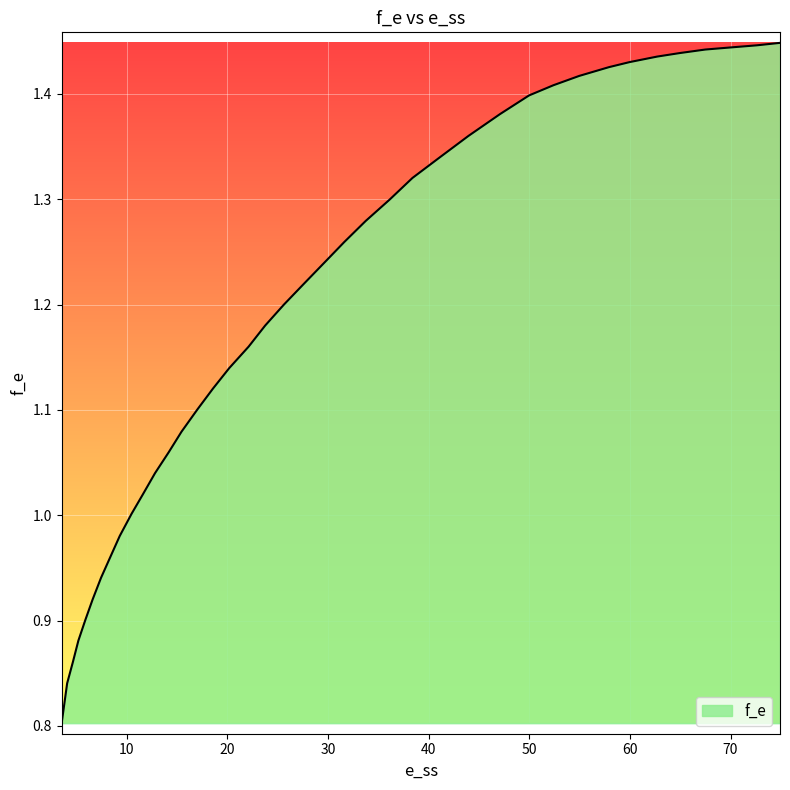

What is the difference between the maximum and minimum values?

0.6